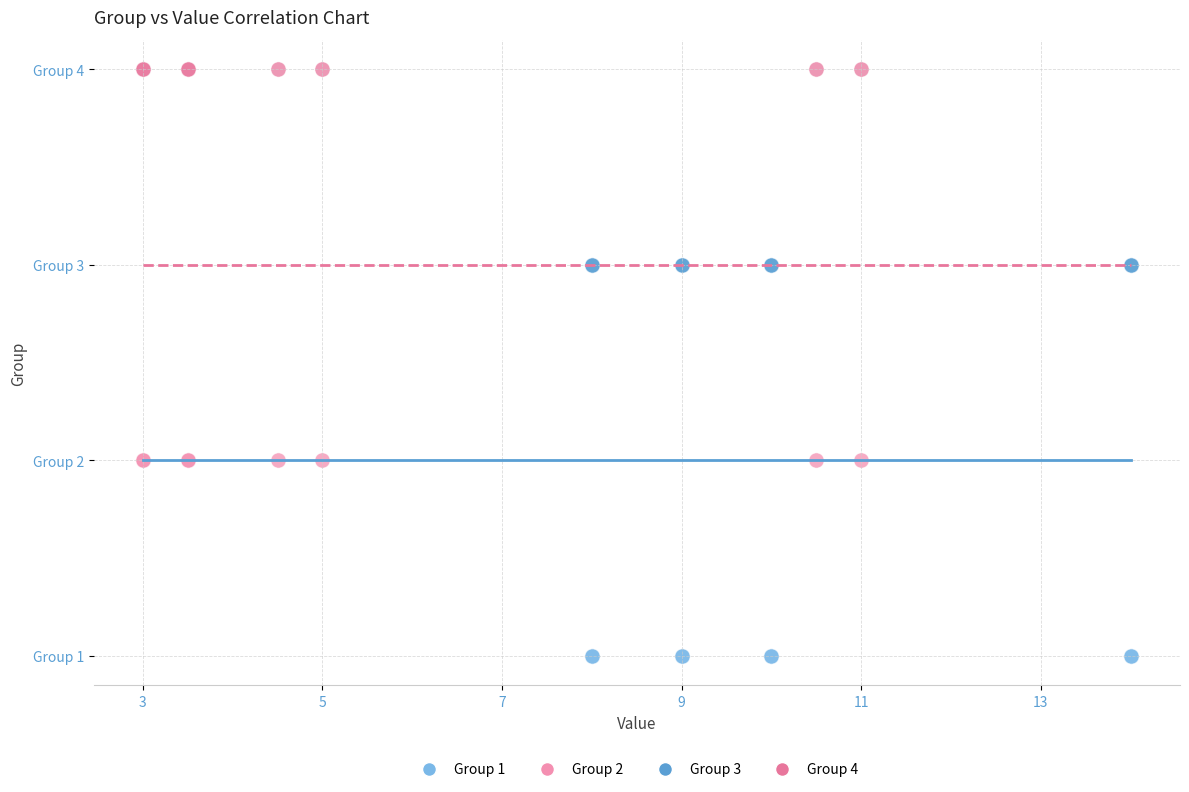

What are all the series names shown in the legend?

Group 1, Group 2, Group 3, Group 4